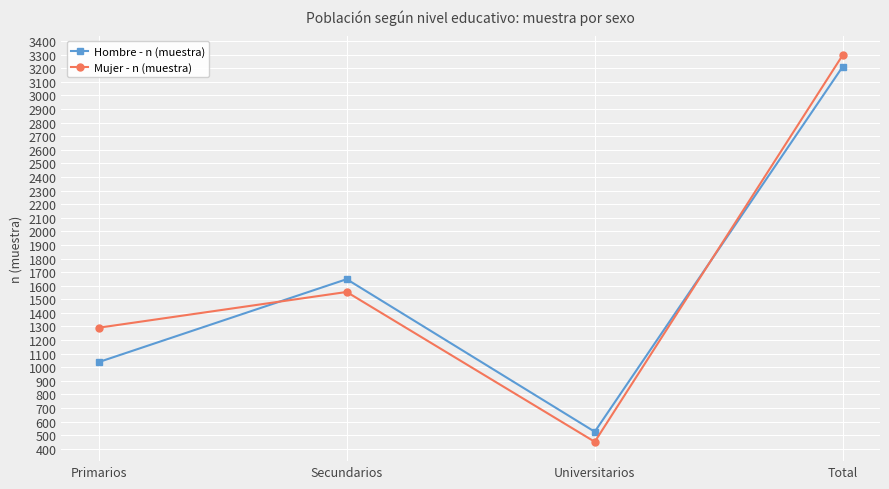

How many categories are shown in the chart?

4